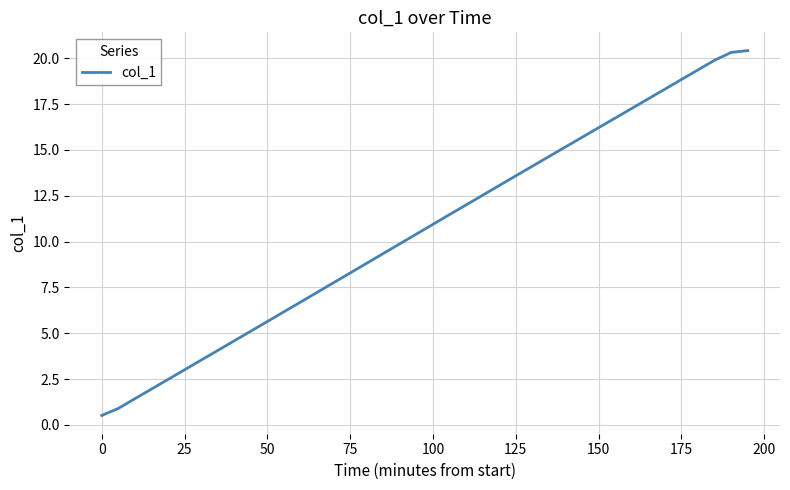

How many categories are shown in the chart?

40